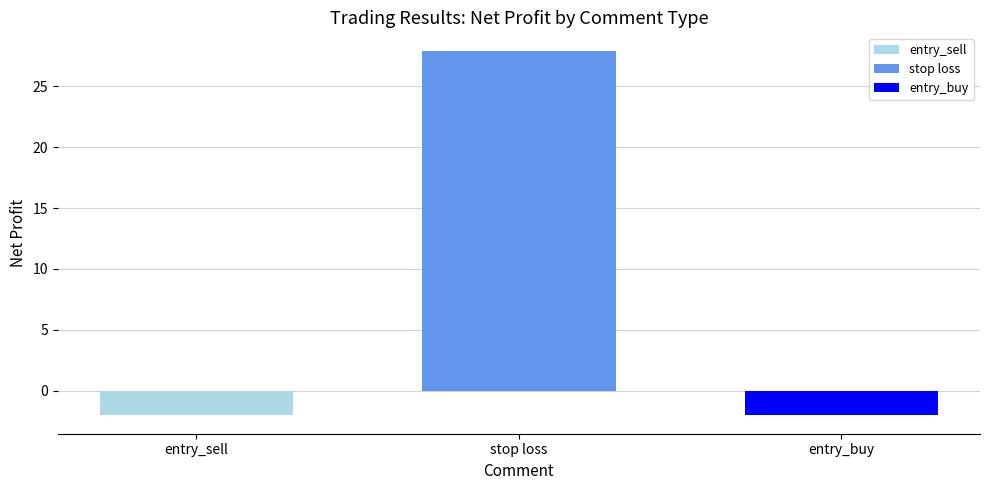

What is the minimum value shown in the chart?

-2.0